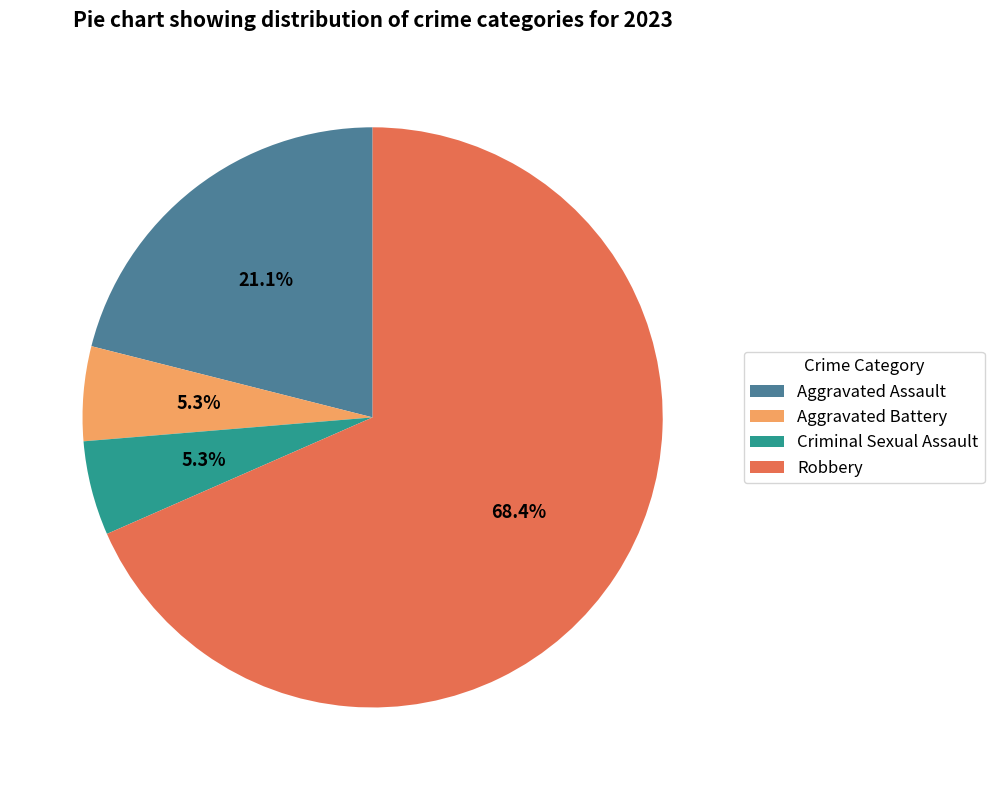

What is the ratio of the value at Aggravated Assault to the value at Criminal Sexual Assault?

4.0